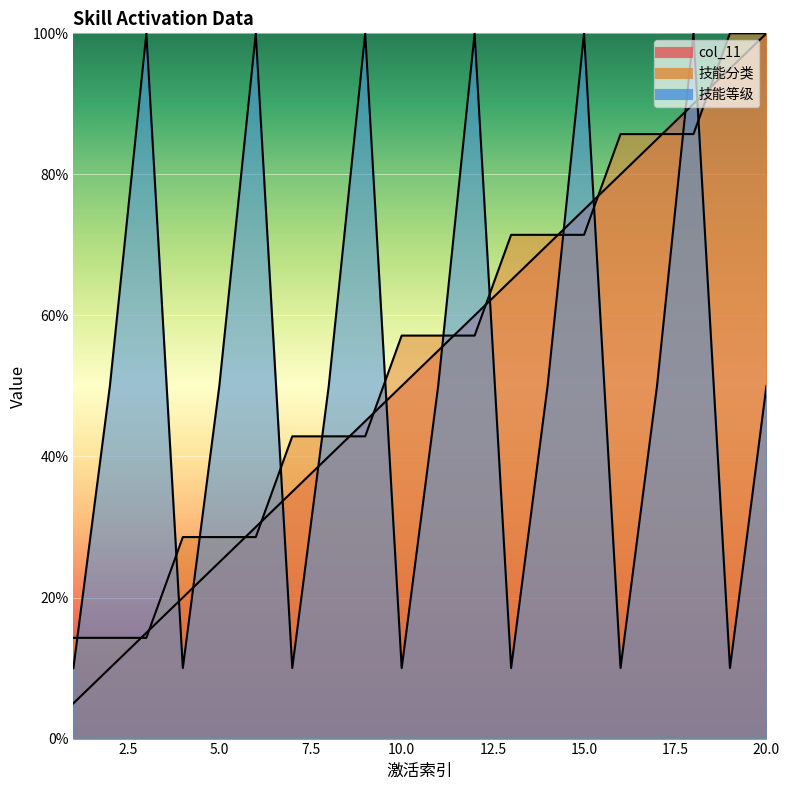

Which category has the highest value in the col_11 series?

20